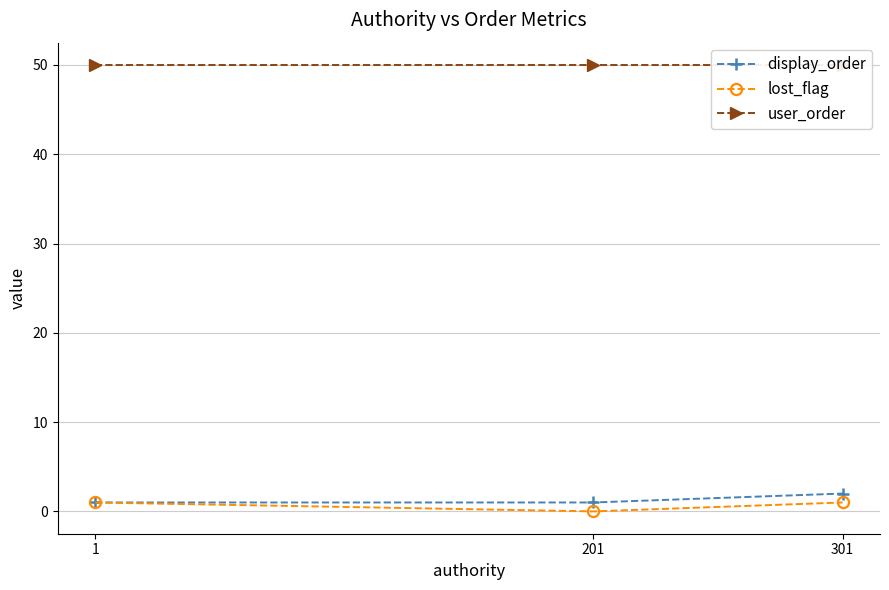

What are all the series names shown in the legend?

display_order, lost_flag, user_order